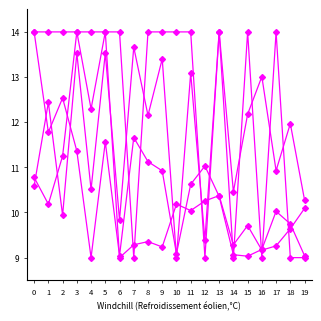

Reading left to right, what are all the values shown in this chart?

price: 0=10.8	1=10.2	2=11.3	3=14.0	4=12.3	5=14.0	6=9.0	7=9.3	8=9.4	9=9.2	10=10.2	11=10.0	12=10.3	13=10.4	14=9.3	15=9.7	16=9.2	17=9.3	18=9.6	19=10.1
ratingValue: 0=14.0	1=14.0	2=14.0	3=14.0	4=14.0	5=14.0	6=14.0	7=9.0	8=14.0	9=14.0	10=14.0	11=14.0	12=9.0	13=14.0	14=9.0	15=14.0	16=9.0	17=14.0	18=9.0	19=9.0
priceContextPrice: 0=10.6	1=12.4	2=9.9	3=13.5	4=10.5	5=13.5	6=9.8	7=13.7	8=12.2	9=13.4	10=9.0	11=13.1	12=9.4	13=14.0	14=10.5	15=12.2	16=13.0	17=10.9	18=12.0	19=10.3
ratingAmount: 0=14.0	1=11.8	2=12.5	3=11.4	4=9.0	5=11.6	6=9.0	7=11.7	8=11.1	9=10.9	10=9.1	11=10.6	12=11.0	13=10.4	14=9.1	15=9.0	16=9.2	17=10.0	18=9.7	19=9.0